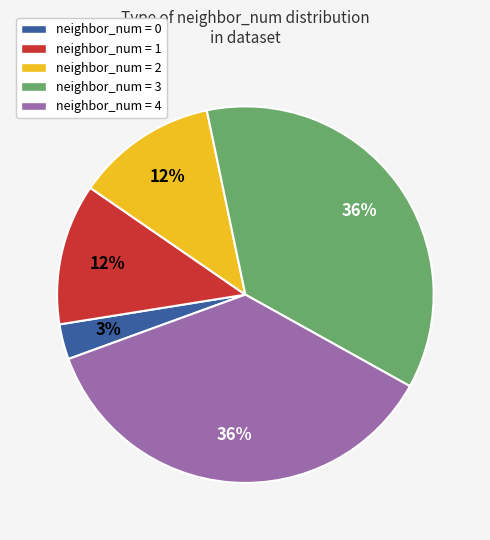

To the nearest percent, what is the difference between the largest and smallest slice percentages?

33%